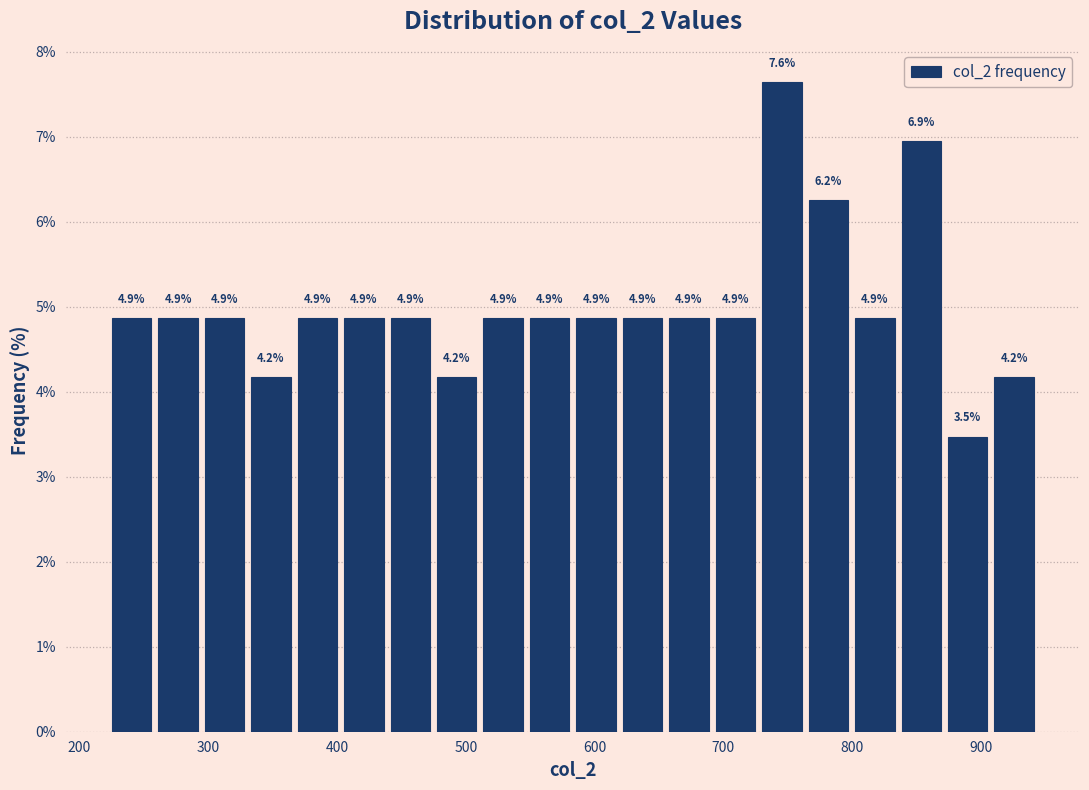

Around what value on the x-axis is the tallest bar? Give the approximate position of its centre, as read against the axis.

750